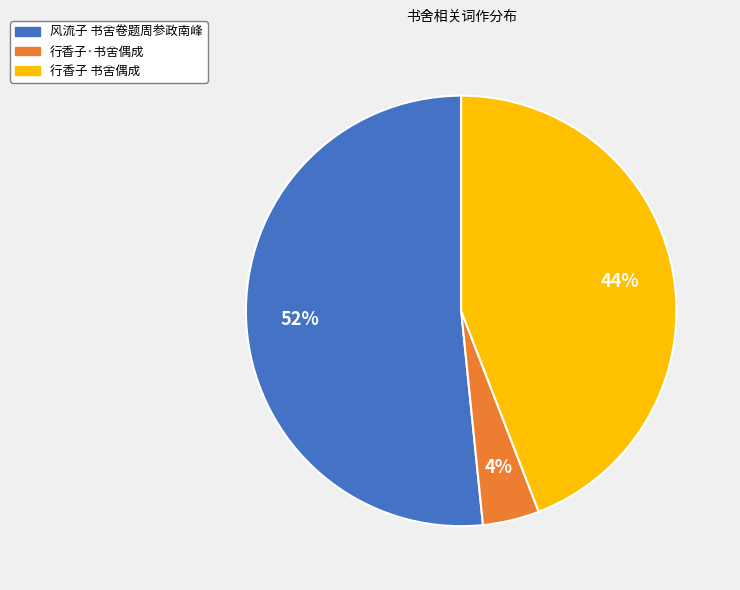

Is the sum of 行香子·书舍偶成 and 行香子 书舍偶成 greater than half?

No